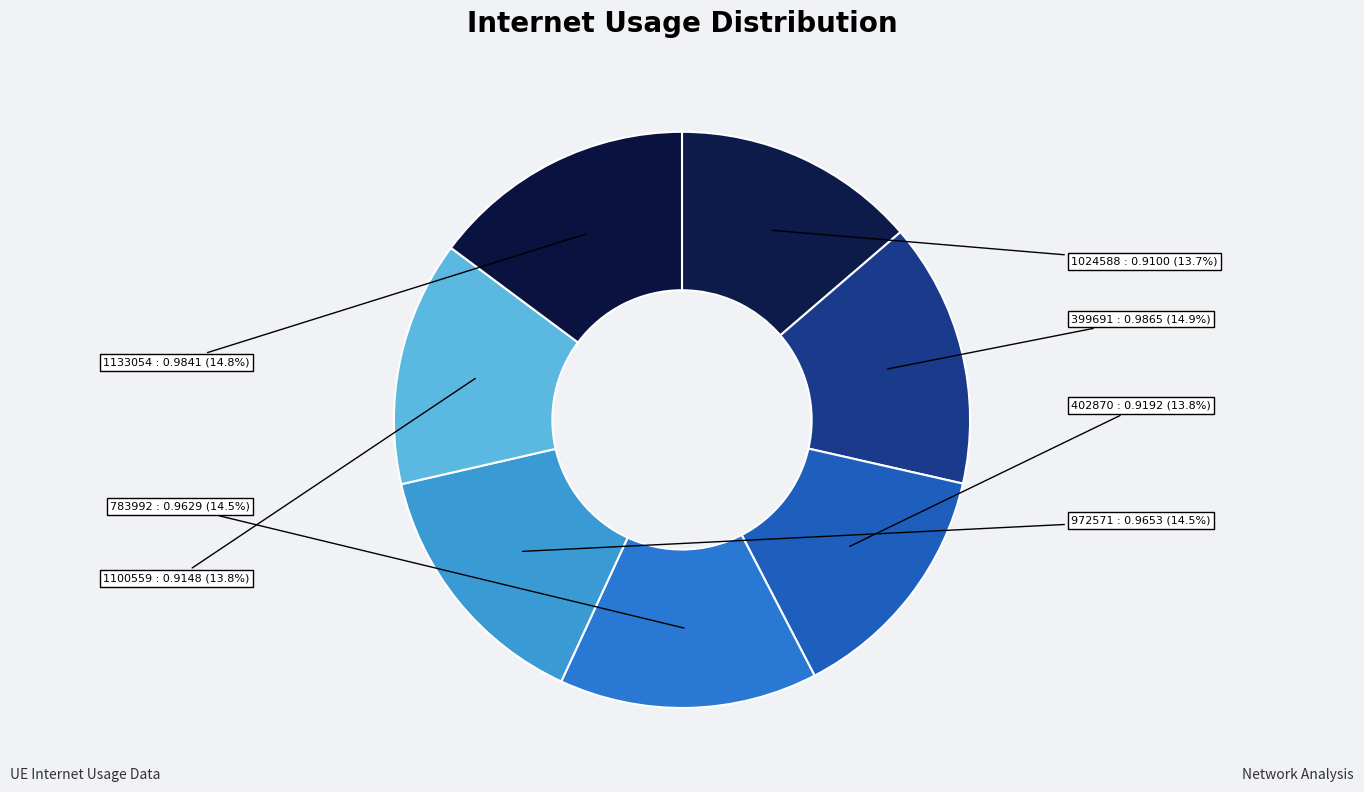

How much of the chart is everything except 1024588?

86.3%